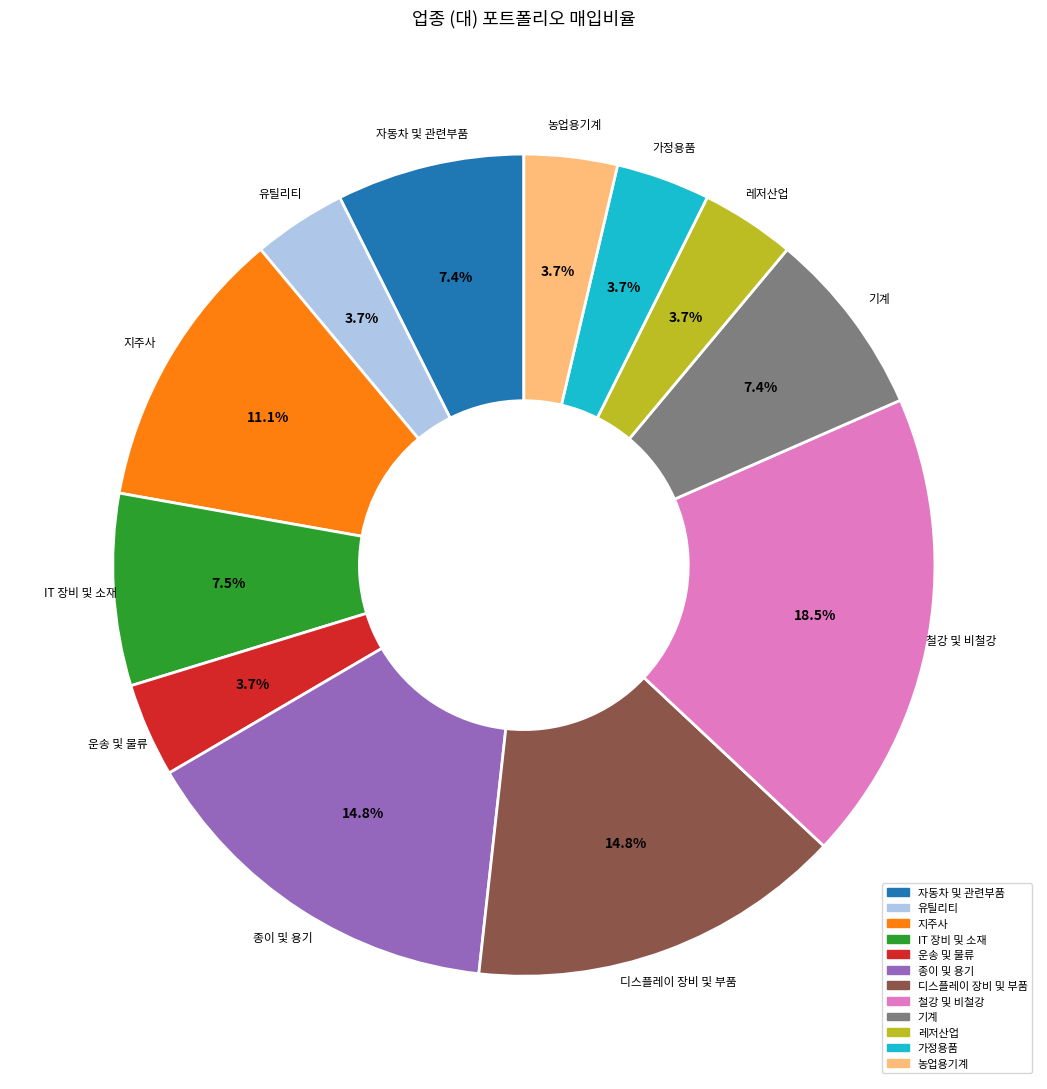

How many slices are in this pie chart?

12